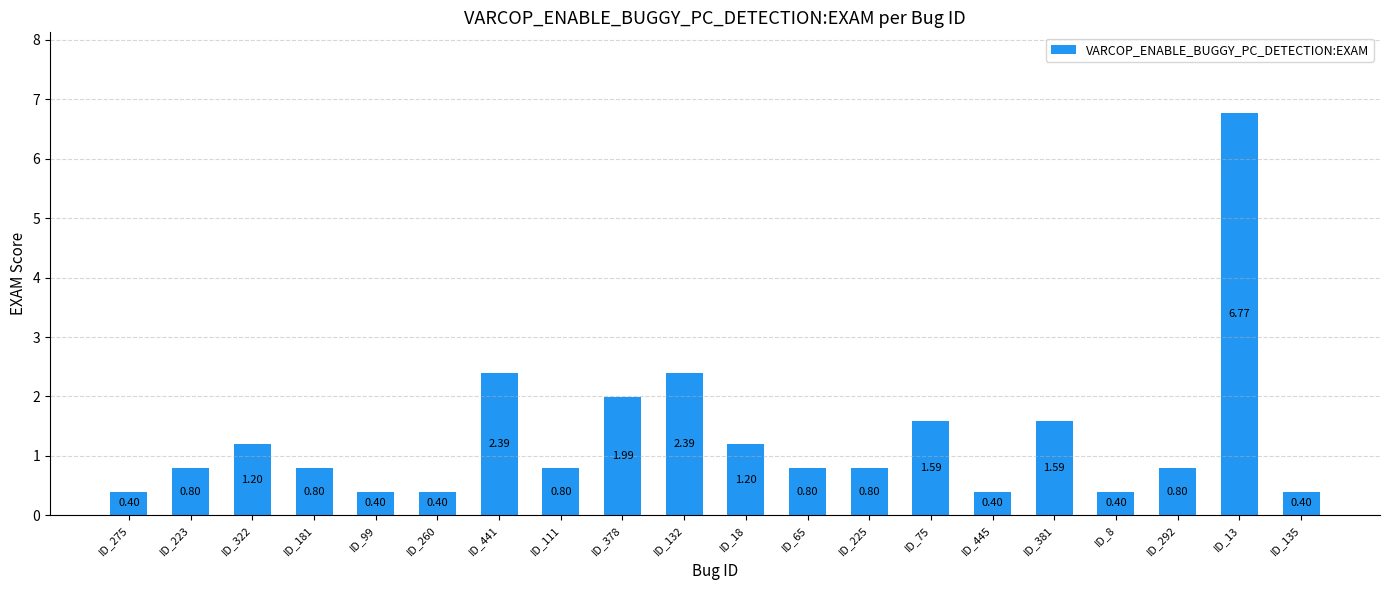

The chart shows a value of 0.8 at ID_223. True or false?

True